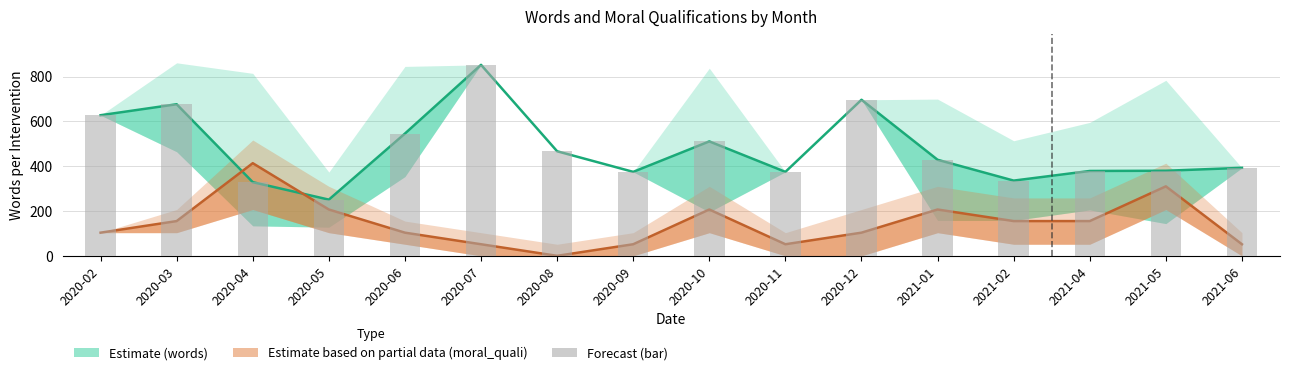

List the labels in order of Words (bar) value, largest first.

2020-07, 2020-12, 2020-03, 2020-02, 2020-06, 2020-10, 2020-08, 2021-01, 2021-06, 2021-05, 2021-04, 2020-09, 2020-11, 2021-02, 2020-04, 2020-05